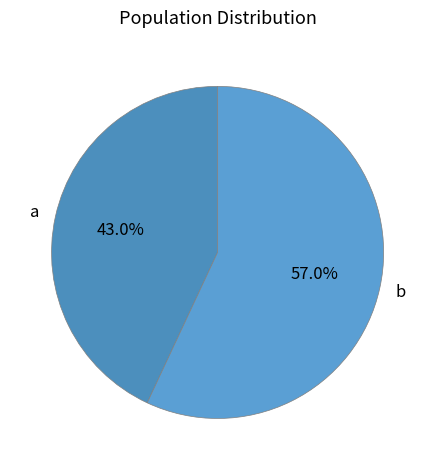

To the nearest percent, what is the difference between the b and a slice percentages?

14%